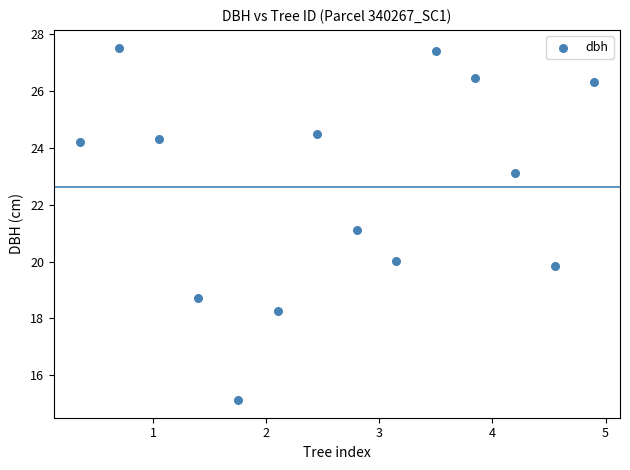

What is the range of X values (max minus min)?

4.5